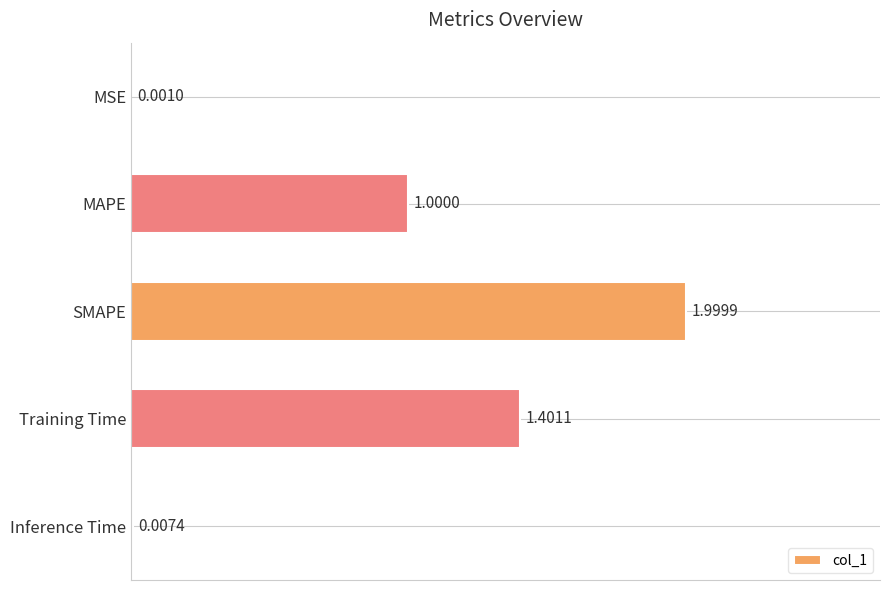

Are the bars horizontal?

Yes